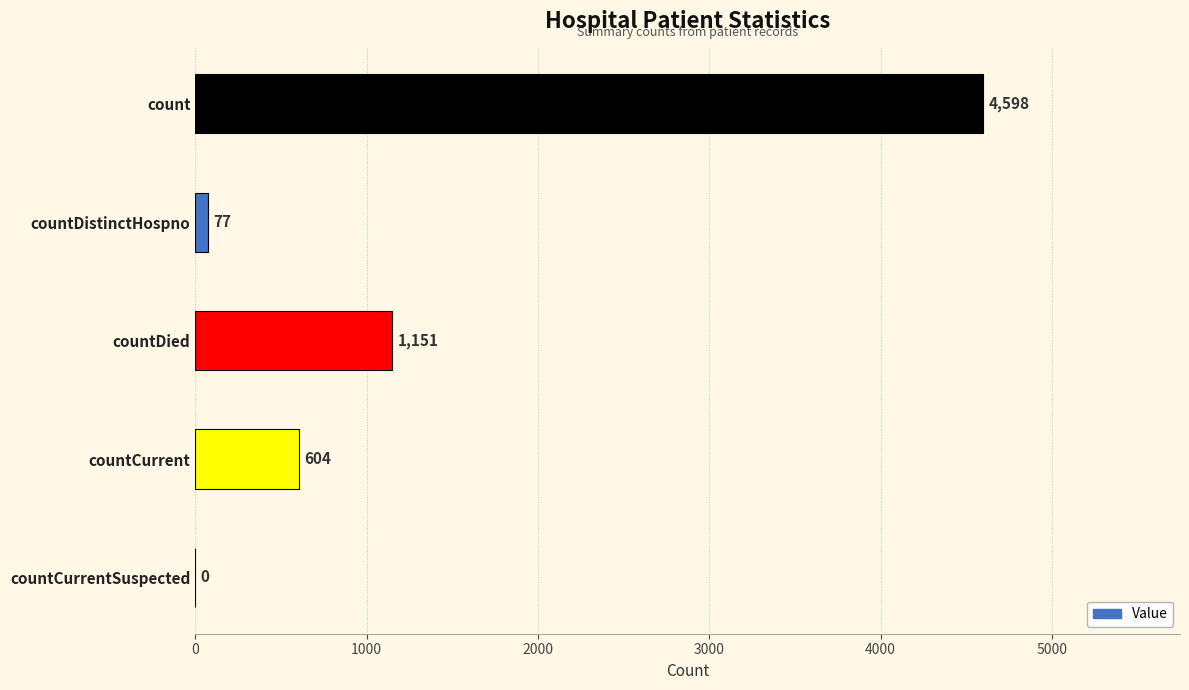

Between countDied and count, which is larger?

count